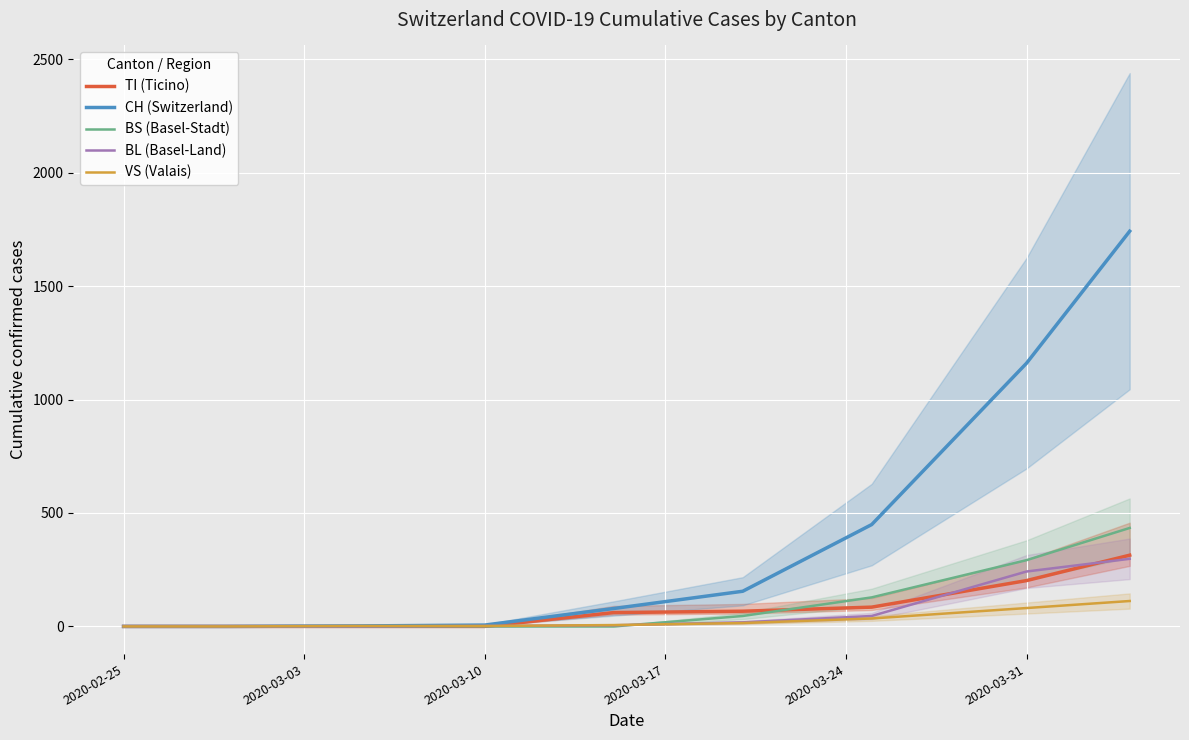

What is the highest value of the TI (Ticino) series?

314